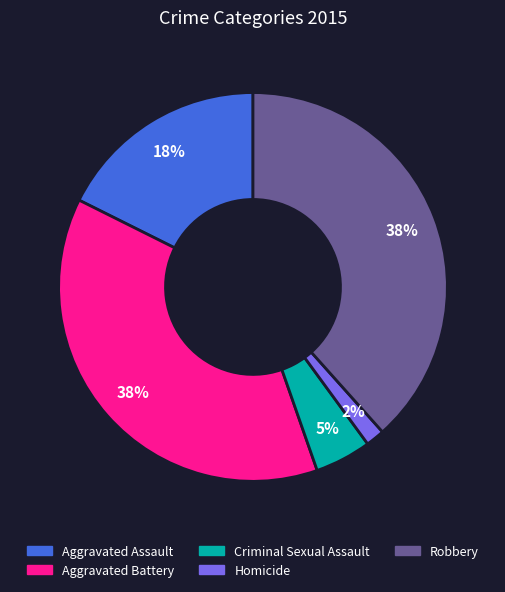

Which has a higher value, Aggravated Battery or Aggravated Assault?

Aggravated Battery